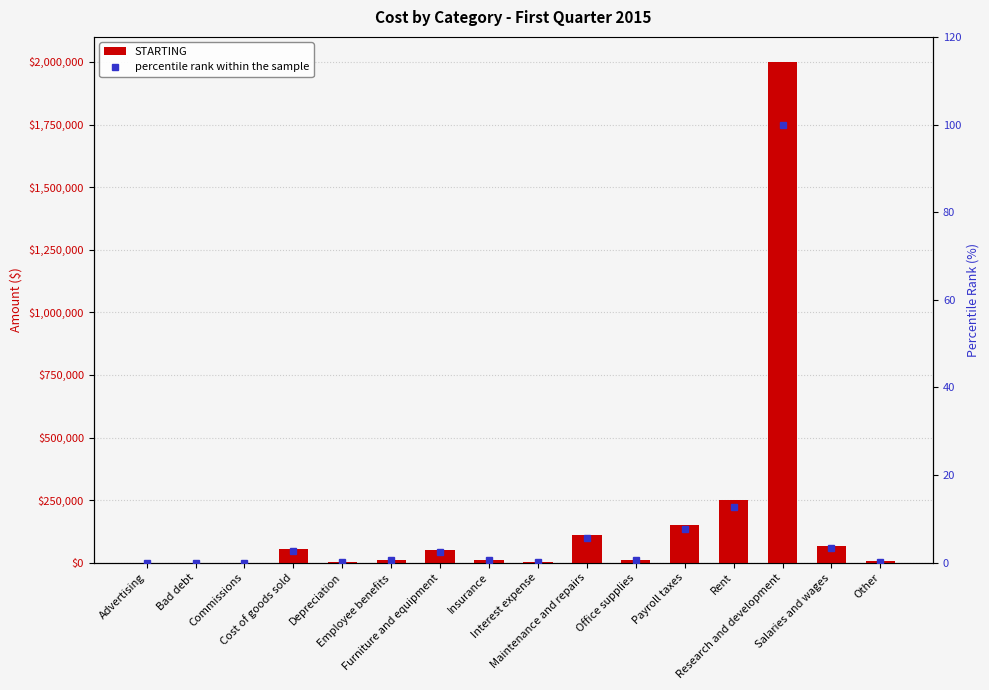

What are all the series names shown in the legend?

STARTING, percentile rank within the sample